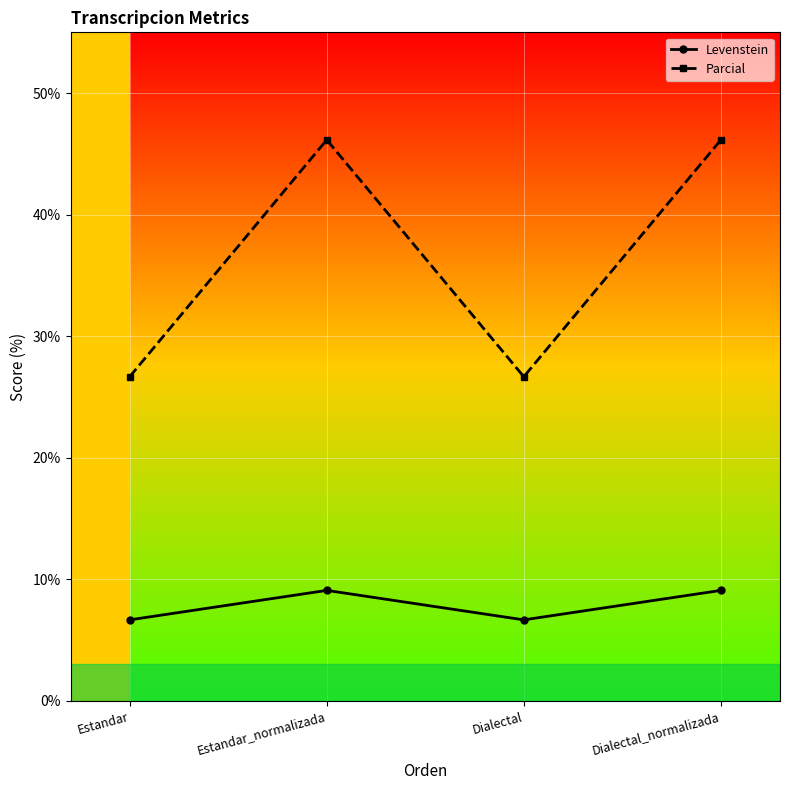

At which category does Levenstein reach its first local peak?

Estandar_normalizada